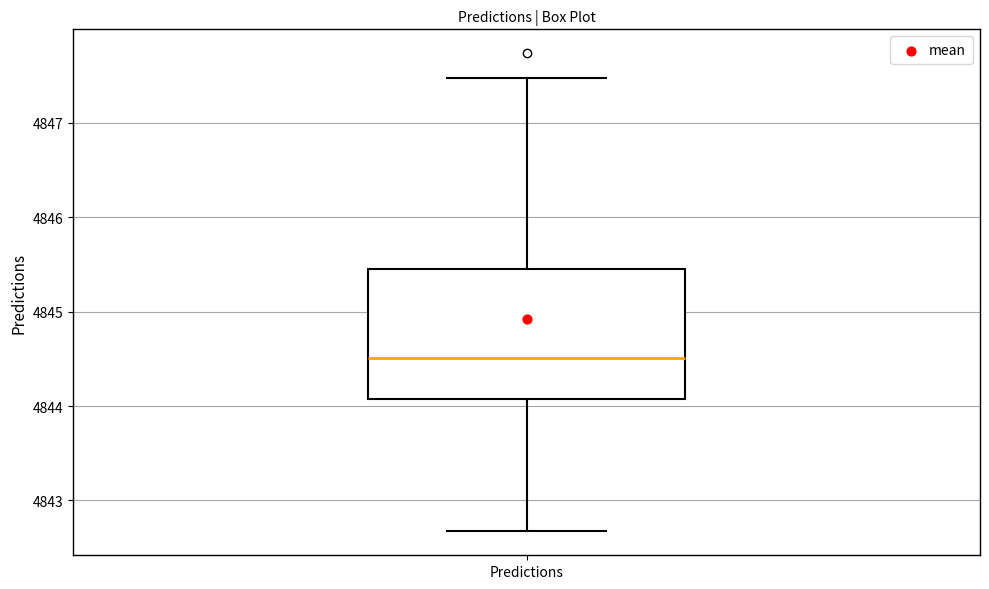

Transcribe this box plot: give where the median line is, the range the box spans, and where the two whiskers end, as read against the y-axis. The values are not printed on the chart, so give them approximately, as read against the axis.

median 4844.5, box 4844.1 to 4845.5, whiskers 4842.7 to 4847.5